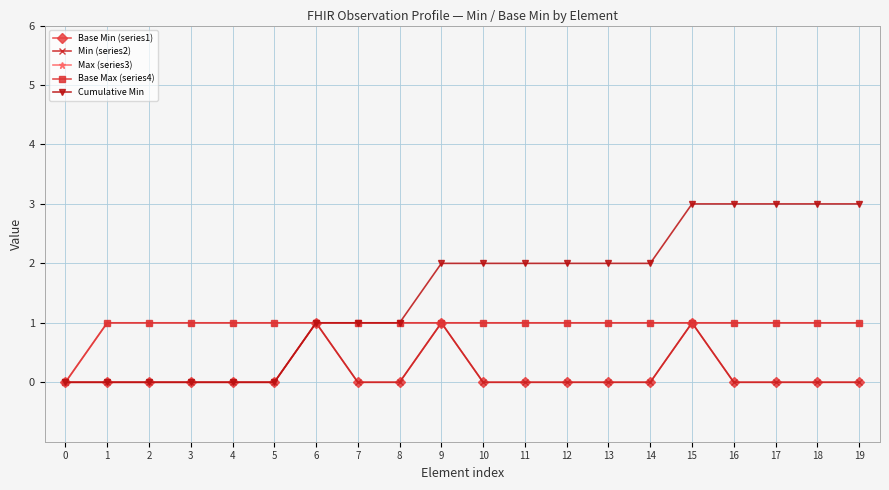

True or false: Base Min (series1) has more than 2 interior local peaks.

True